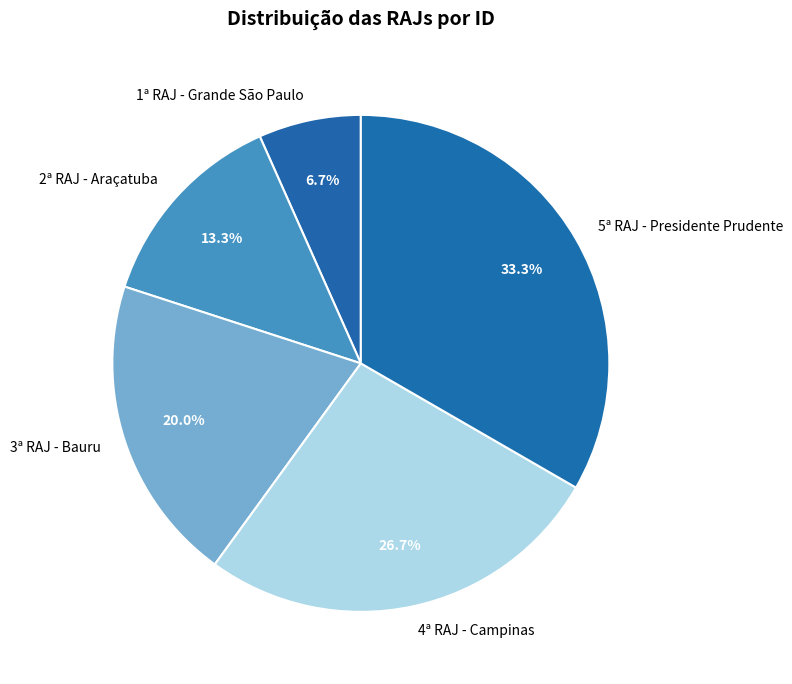

True or false: 3ª RAJ - Bauru accounts for 20% of the total.

True